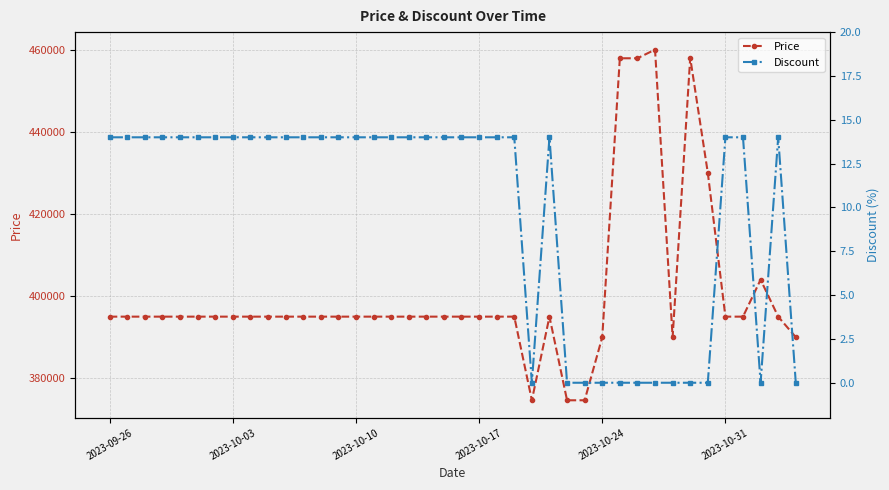

Reading right to left, list all the values displayed in this chart.

Price: 390000	395000	404000	395000	395000	430000	458000	390000	460000	457900	457900	390000	374640	374640	395000	374640	395000	395000	395000	395000	395000	395000	395000	395000	395000	395000	395000	395000	395000	395000	395000	395000	395000	395000	395000	395000	395000	395000	395000	395000
Discount: 0	14	0	14	14	0	0	0	0	0	0	0	0	0	14	0	14	14	14	14	14	14	14	14	14	14	14	14	14	14	14	14	14	14	14	14	14	14	14	14